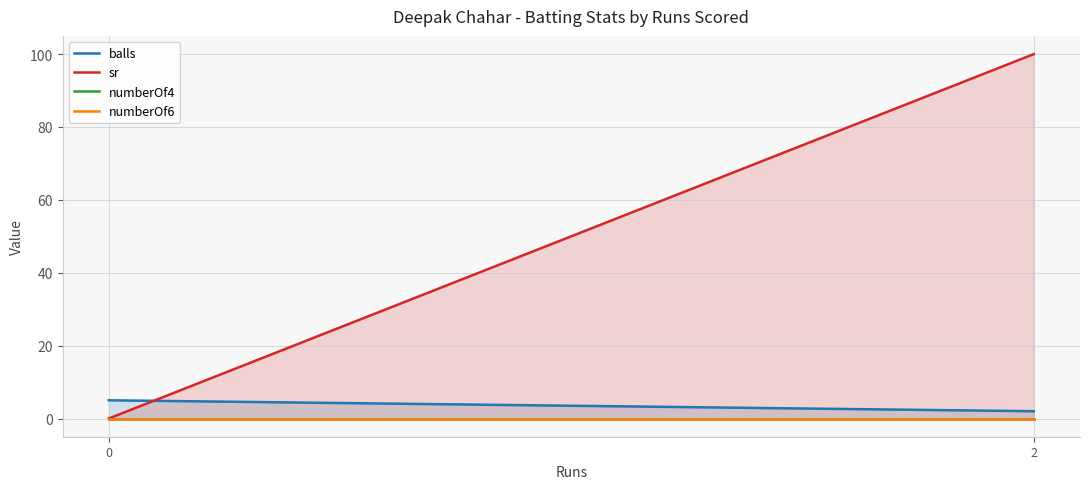

List the series in order of their peak value, lowest first.

numberOf4, numberOf6, balls, sr